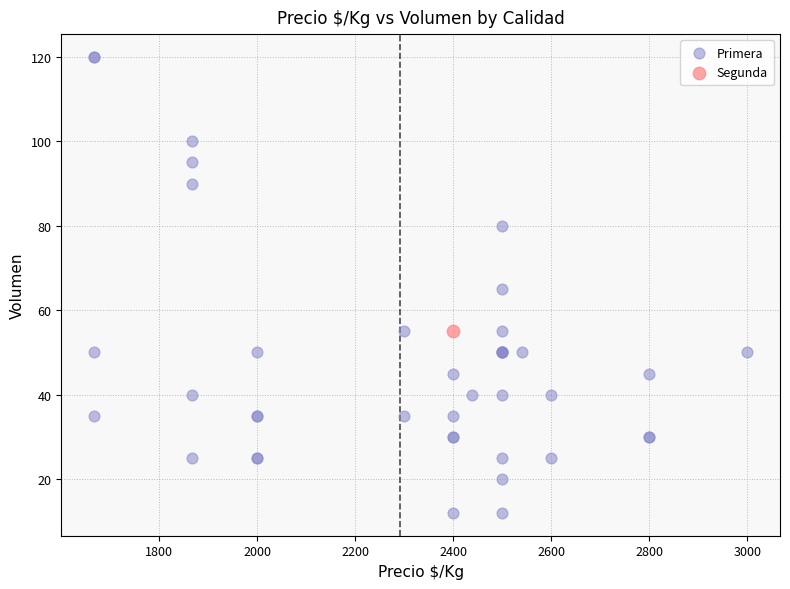

What are all the series names shown in the legend?

Primera, Segunda